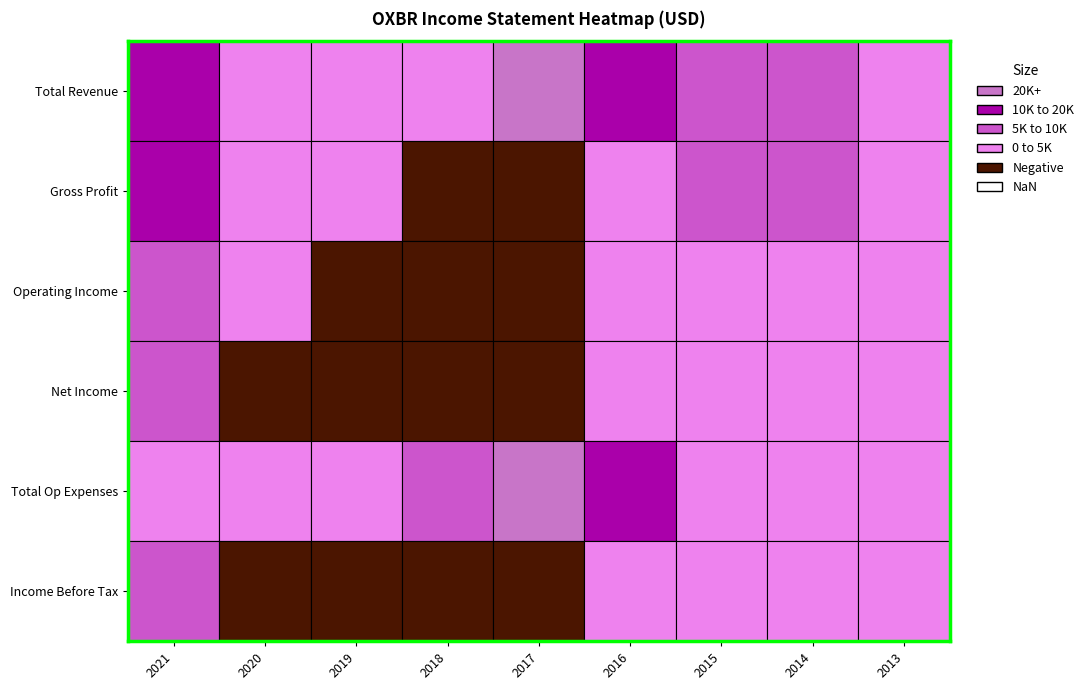

What is the sum of the Total Op Expenses values at 2020 and 2018?

10900